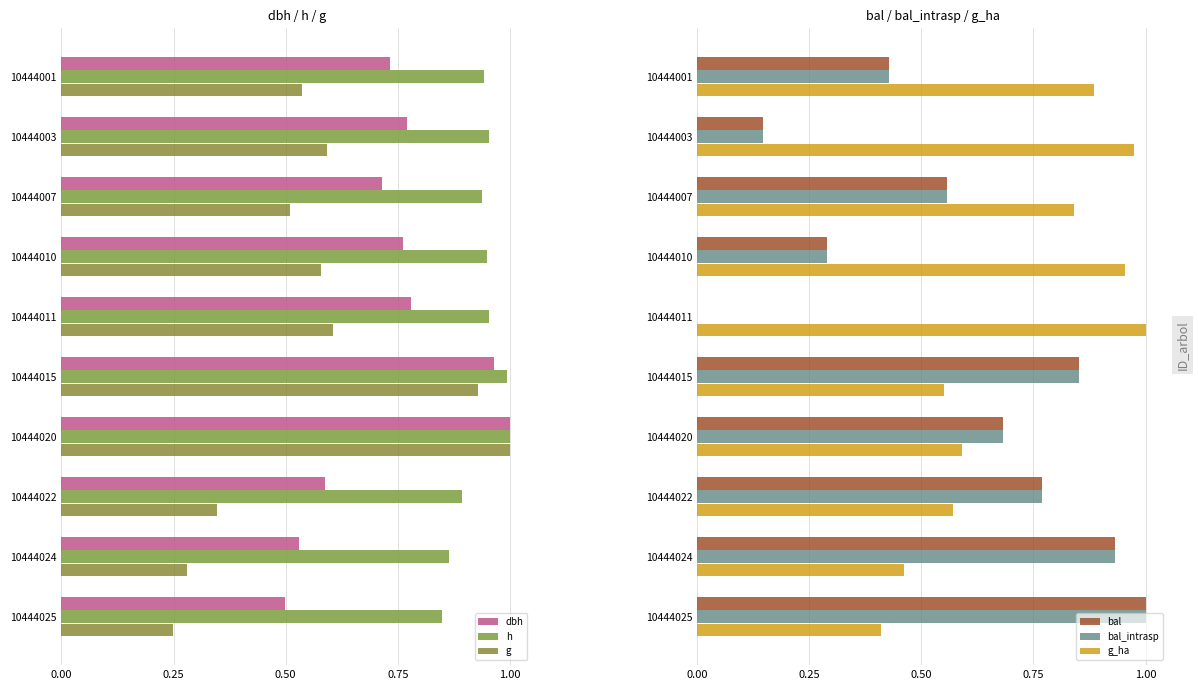

True or false: g has a value of 0.5 at 10444015.

False